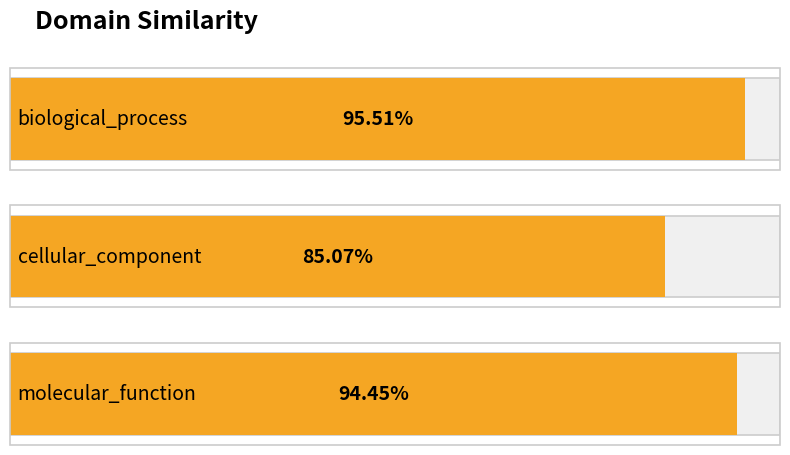

List the labels in order of value, smallest first.

cellular_component, molecular_function, biological_process